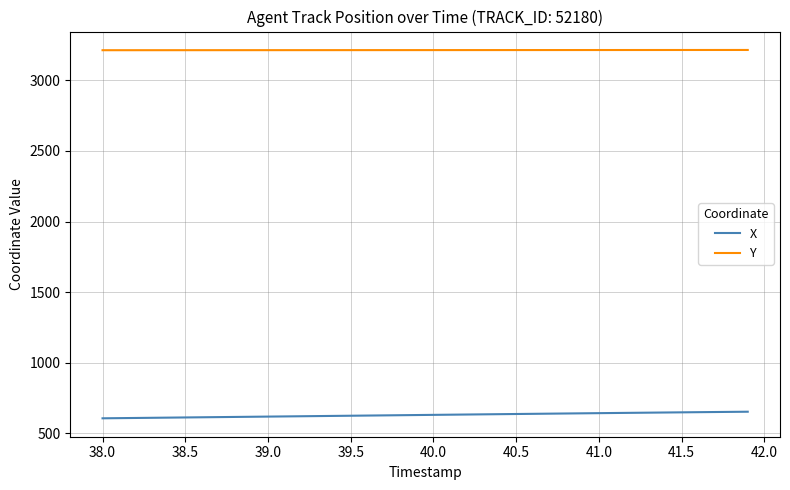

True or false: X and Y intersect in this chart.

False